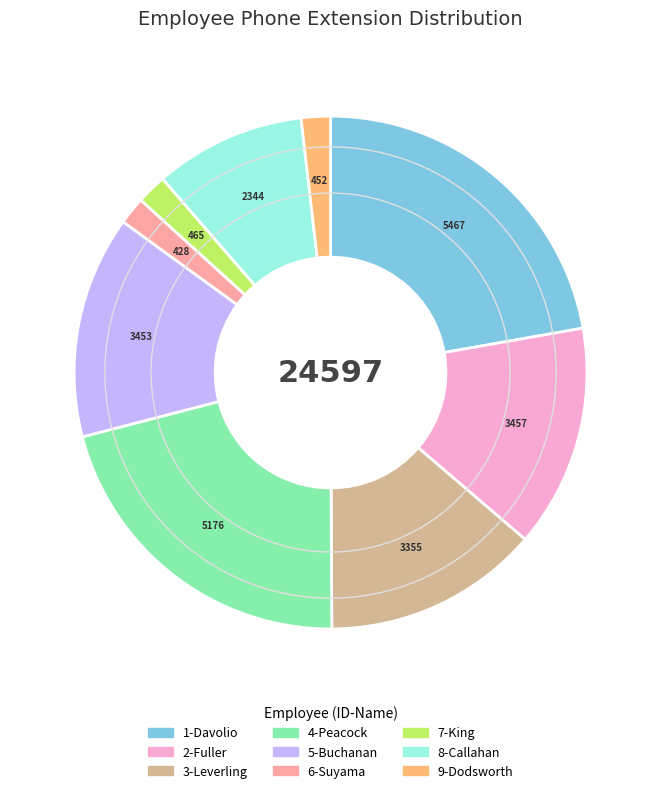

How many slices are in this pie chart?

9